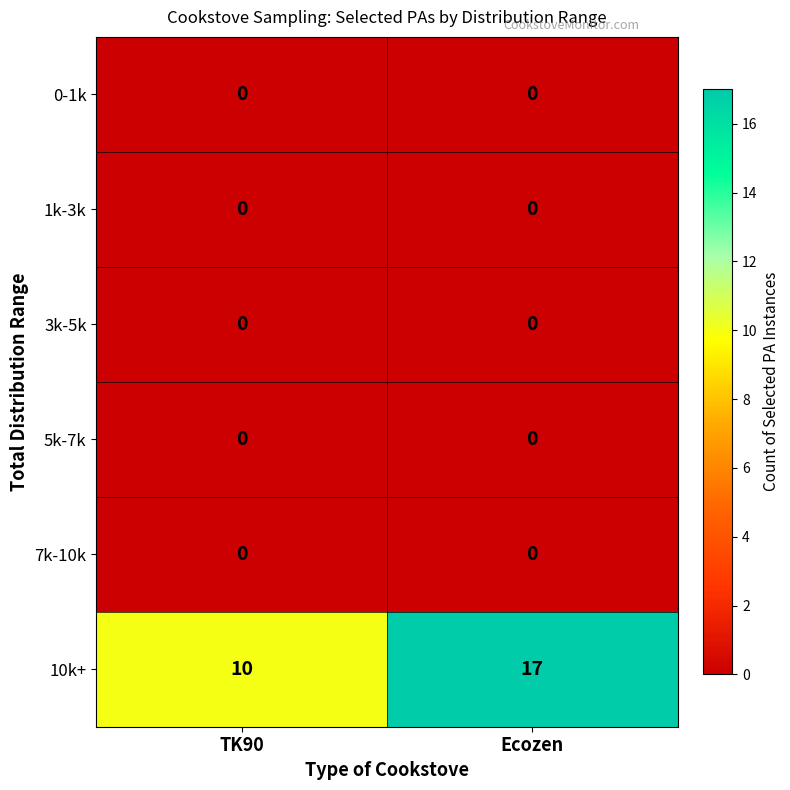

At which label is 10k+ closest to 13?

TK90